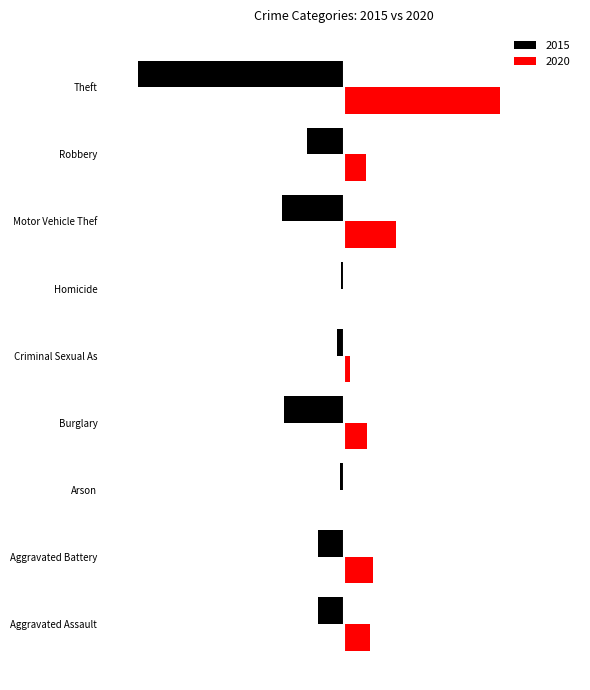

What are all the series names shown in the legend?

2015, 2020